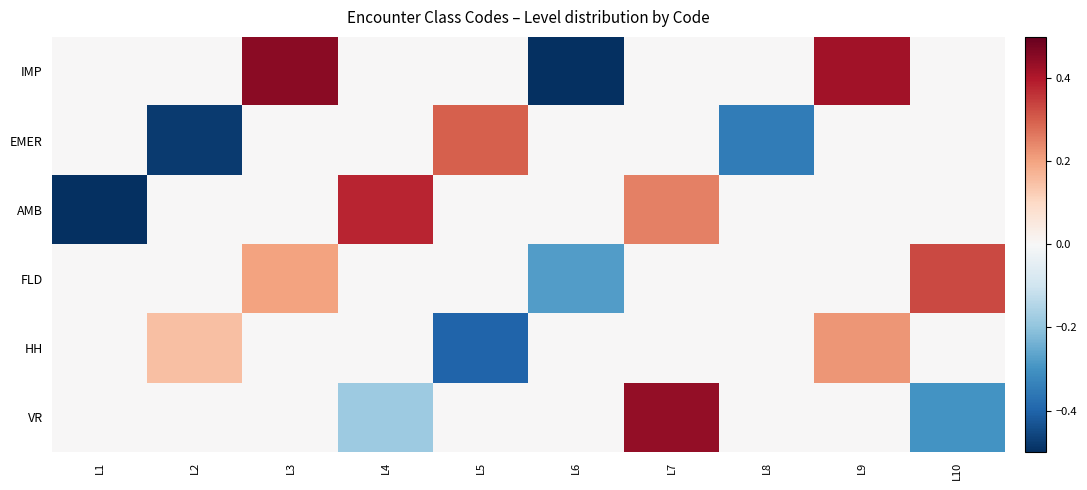

At which category does the chart reach its minimum across all series?

L1